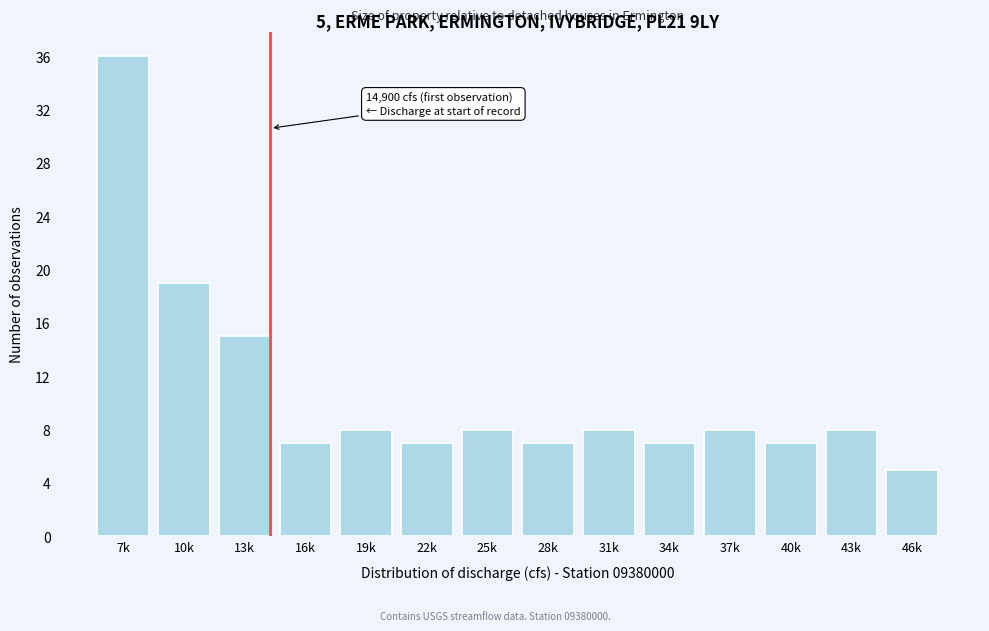

Reading left to right, extract all data points from this chart.

36	19	15	7	8	7	8	7	8	7	8	7	8	5